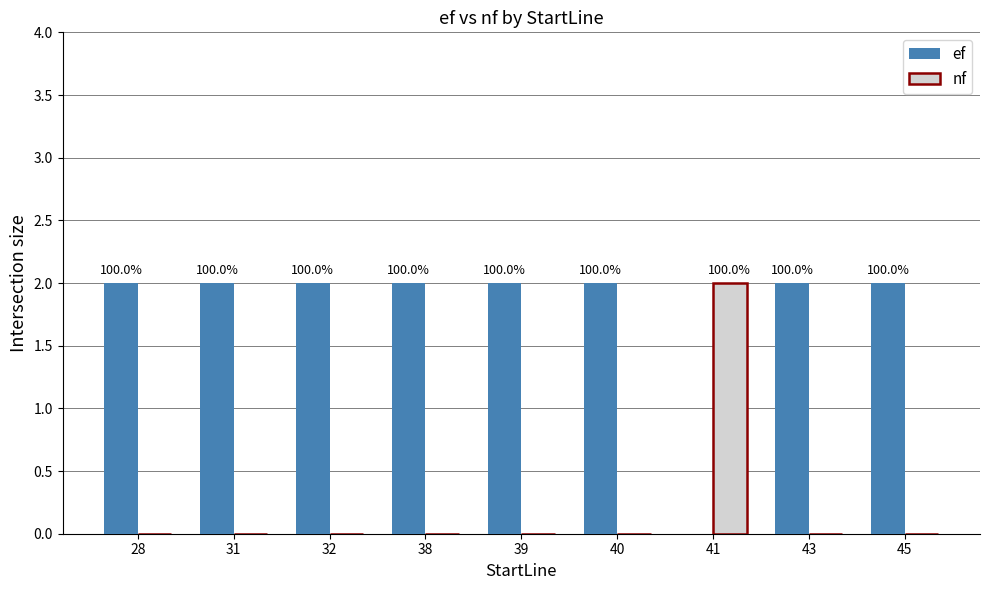

What is the sum of all ef values?

16